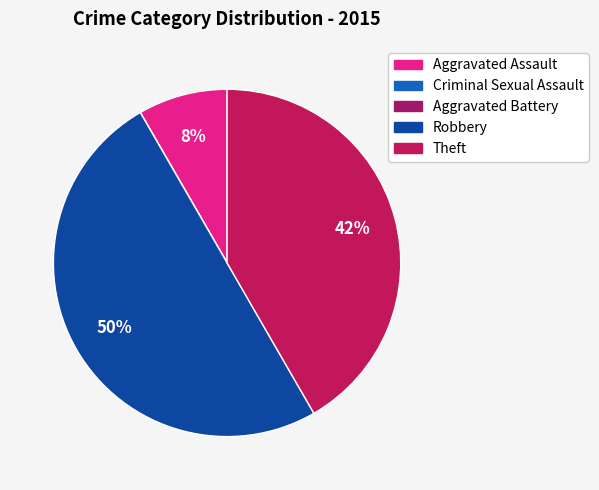

Is it true that Aggravated Assault is 8% of the pie?

True